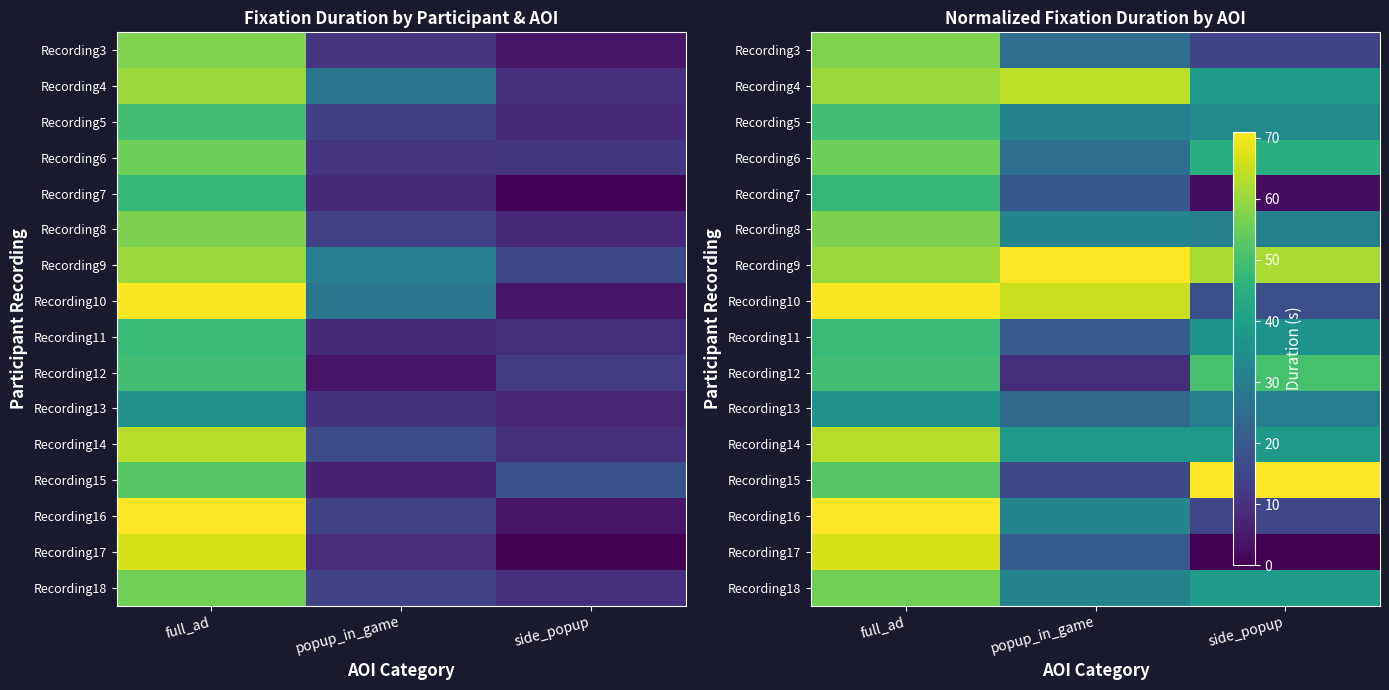

Rank the series at full_ad from lowest to highest value.

Recording13, Recording7, Recording11, Recording5, Recording12, Recording15, Recording6, Recording18, Recording8, Recording3, Recording9, Recording4, Recording14, Recording17, Recording10, Recording16